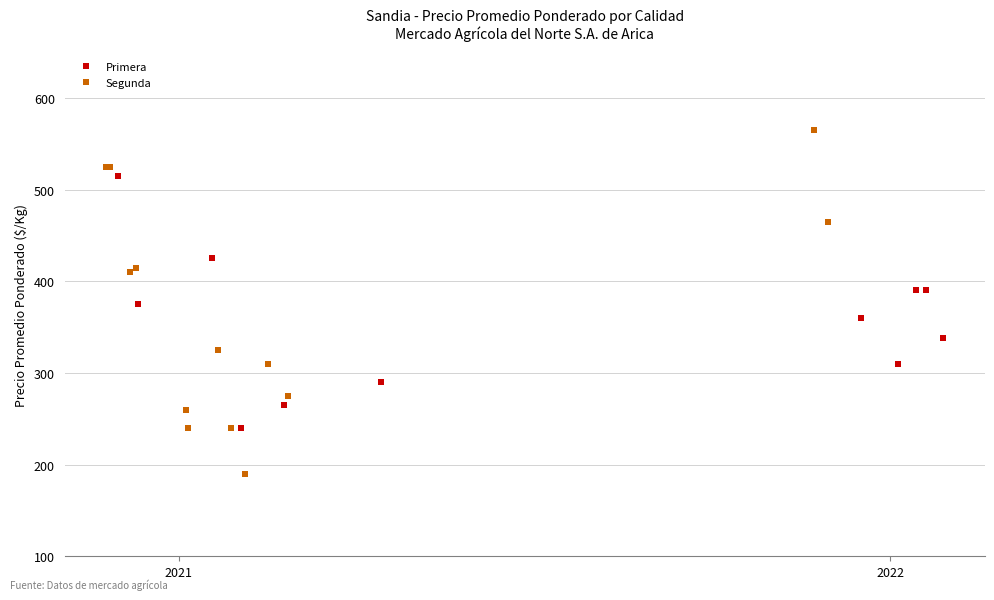

What is the value of the Primera point at the 11th from the left?

390